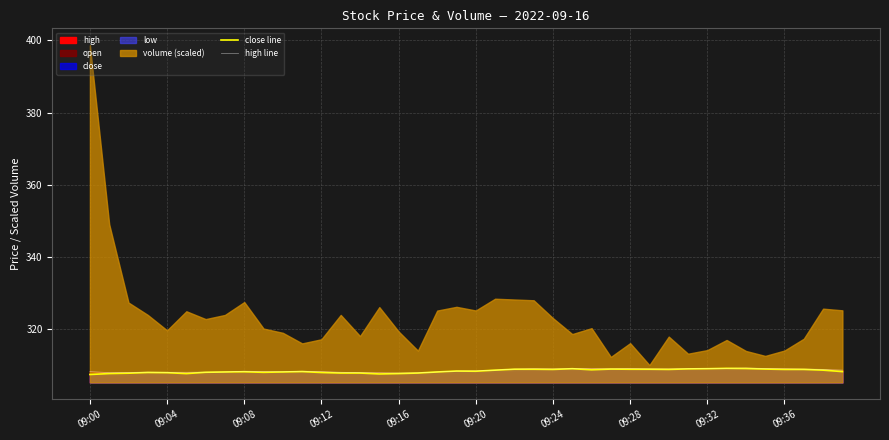

True or false: close line and high line cross at least once.

False